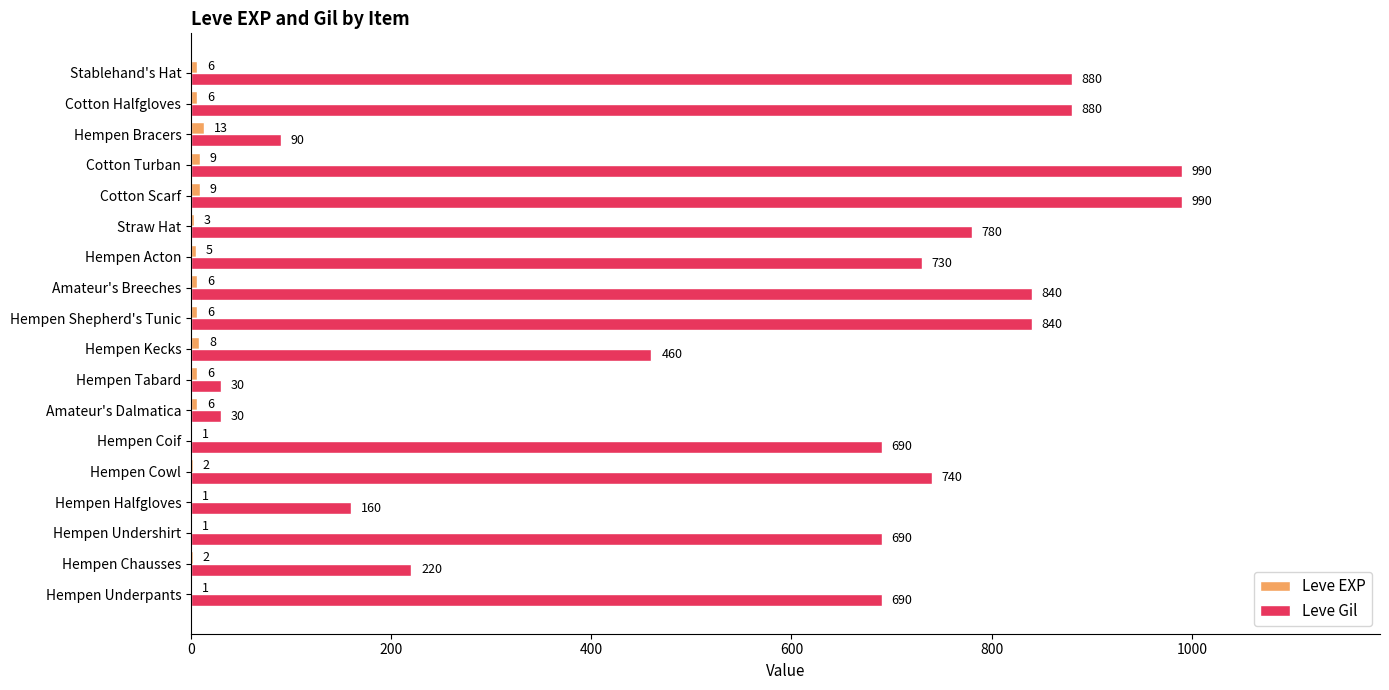

Which series has the largest total across all categories?

Leve Gil